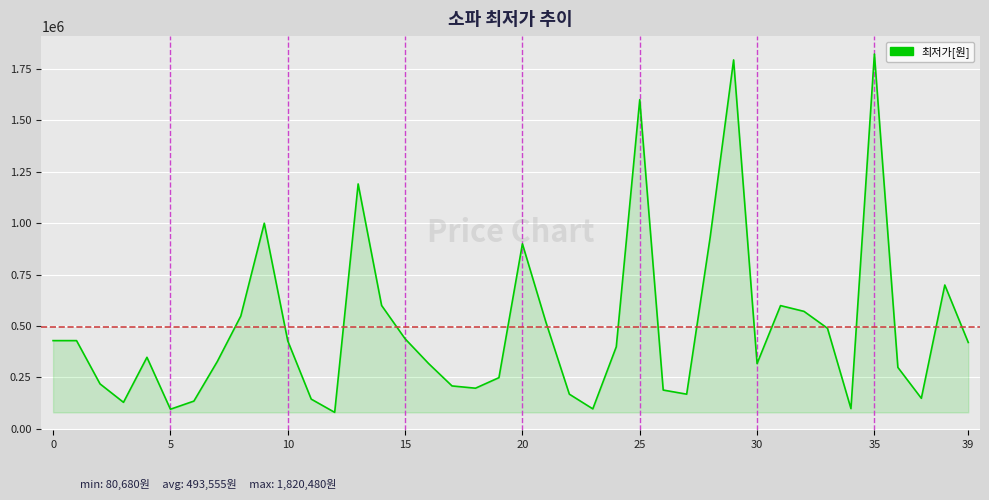

How many interior local valleys (lower than both neighbors) does the data have?

9